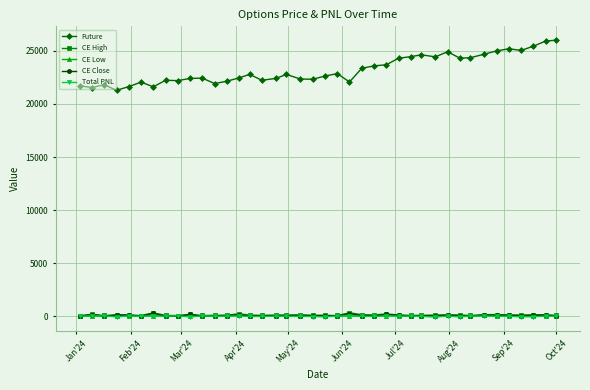

Which series has the largest range (max minus min)?

Future